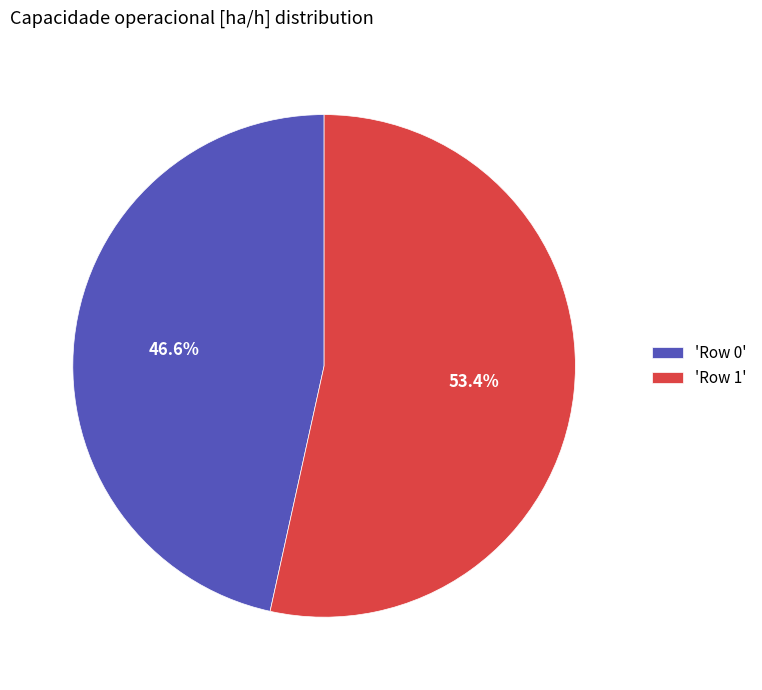

What percentage is NOT represented by 'Row 0'?

53.4%